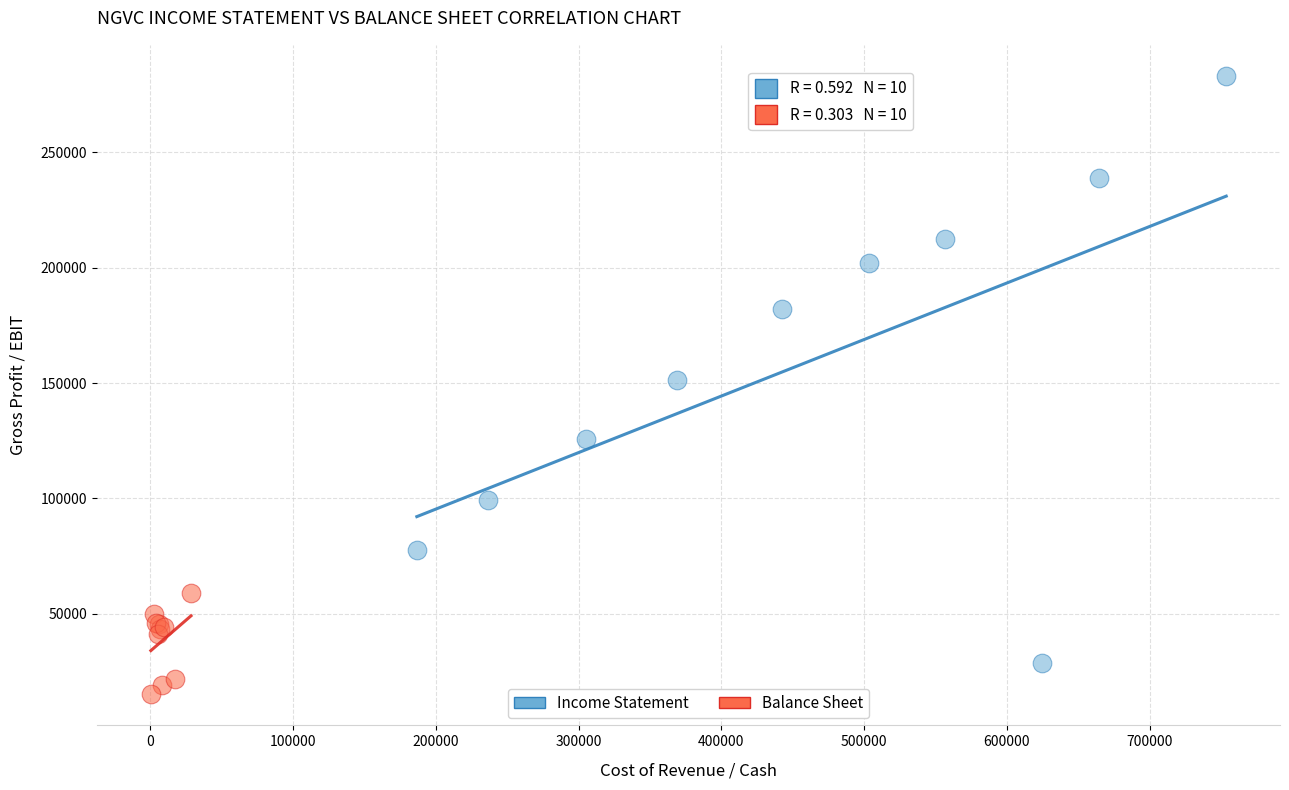

Which series reaches the minimum Y coordinate?

Balance Sheet